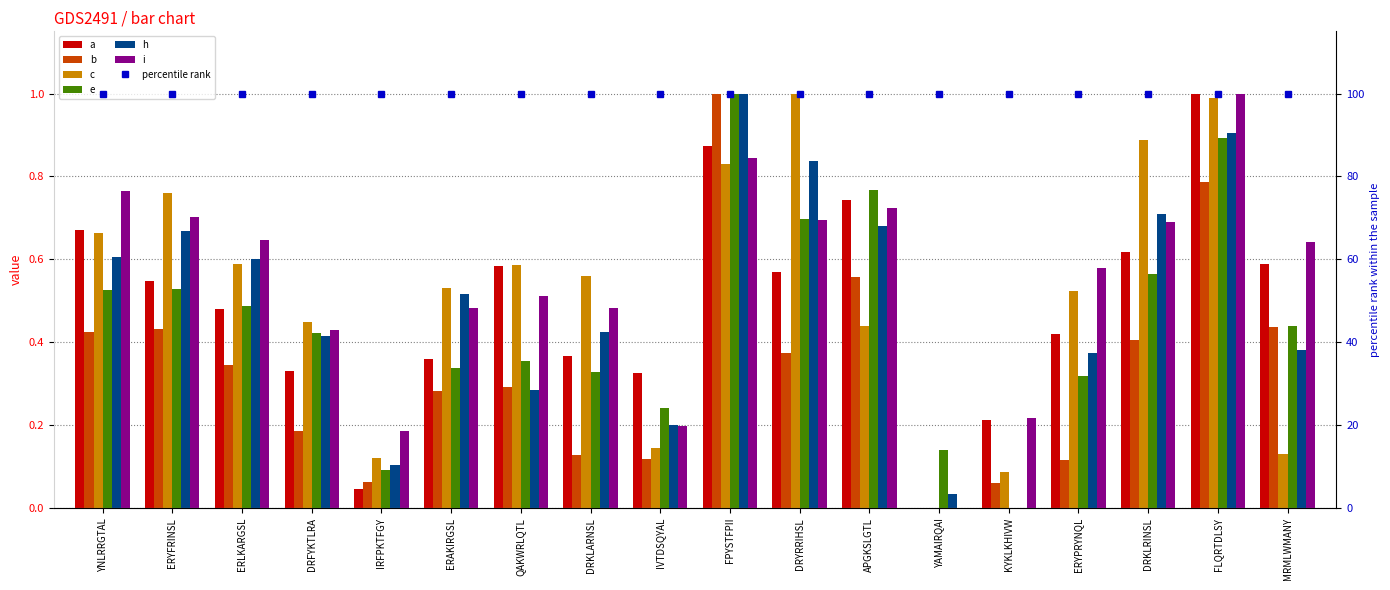

What position from the left is KYKLKHIVW?

14